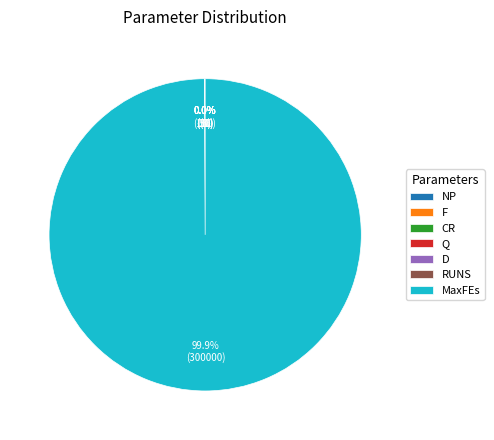

Is there a majority slice in this chart?

Yes